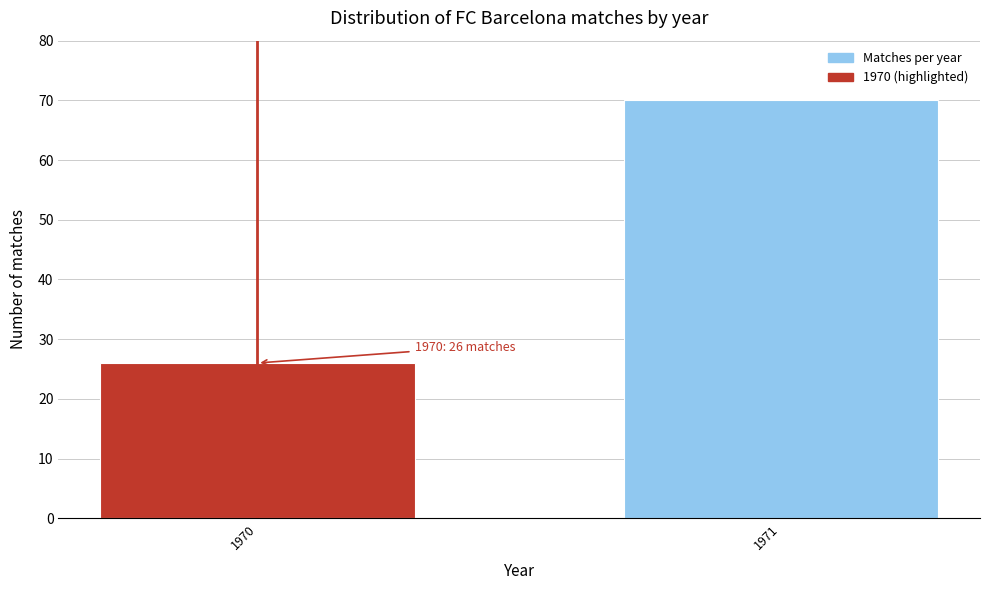

Reading left to right, what are all the values shown in this chart?

1970=26	1971=70